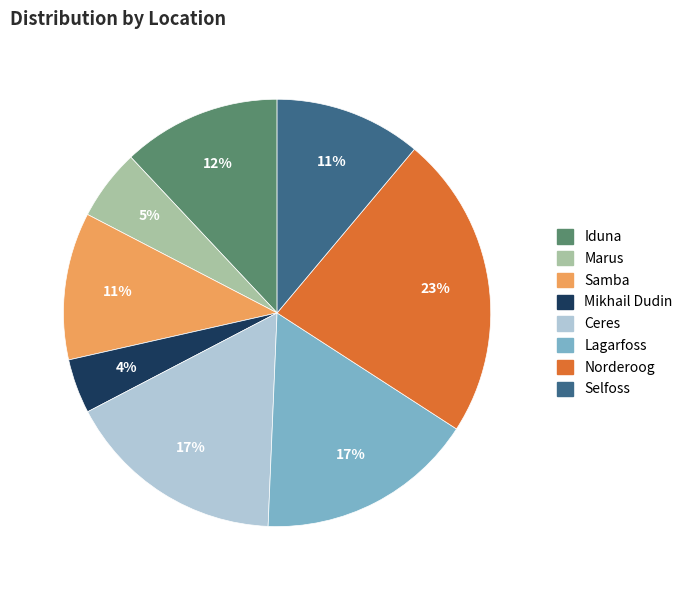

Which has a higher value, Selfoss or Marus?

Selfoss